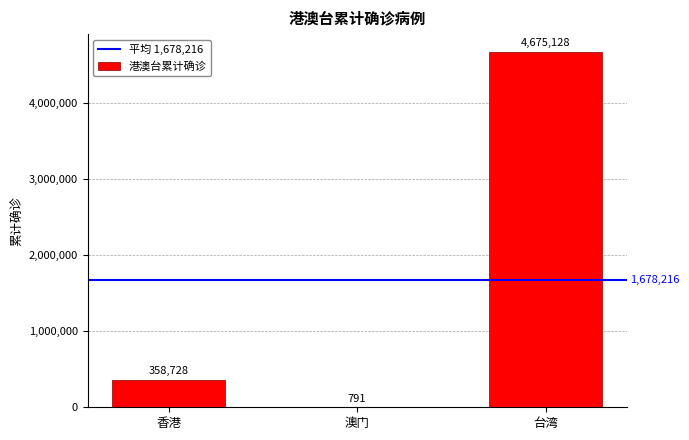

What is the ratio of the value at 台湾 to the value at 澳门?

5910.4